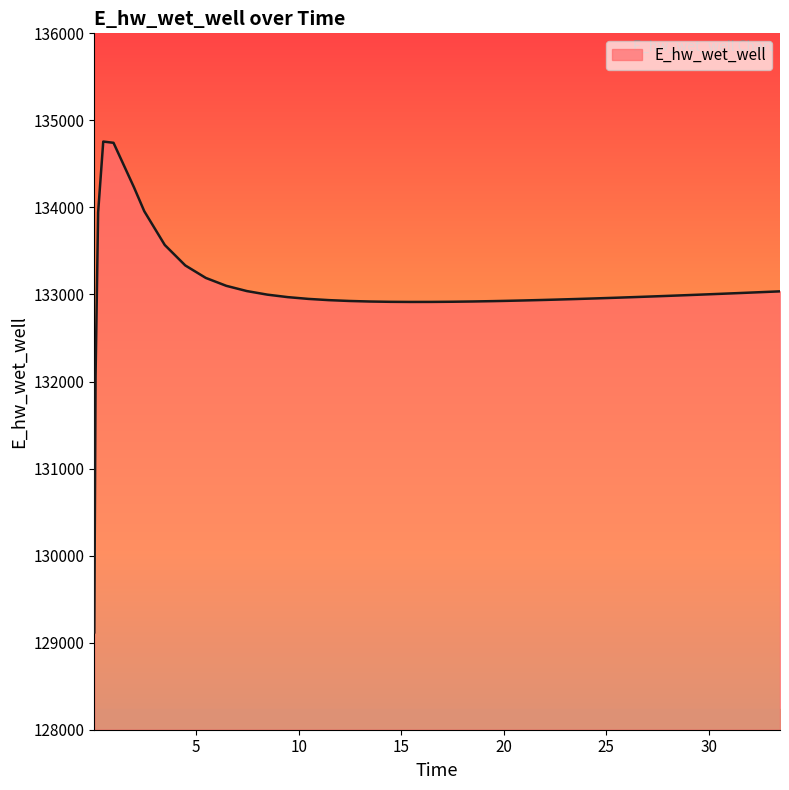

Does the chart have visible grid lines?

No